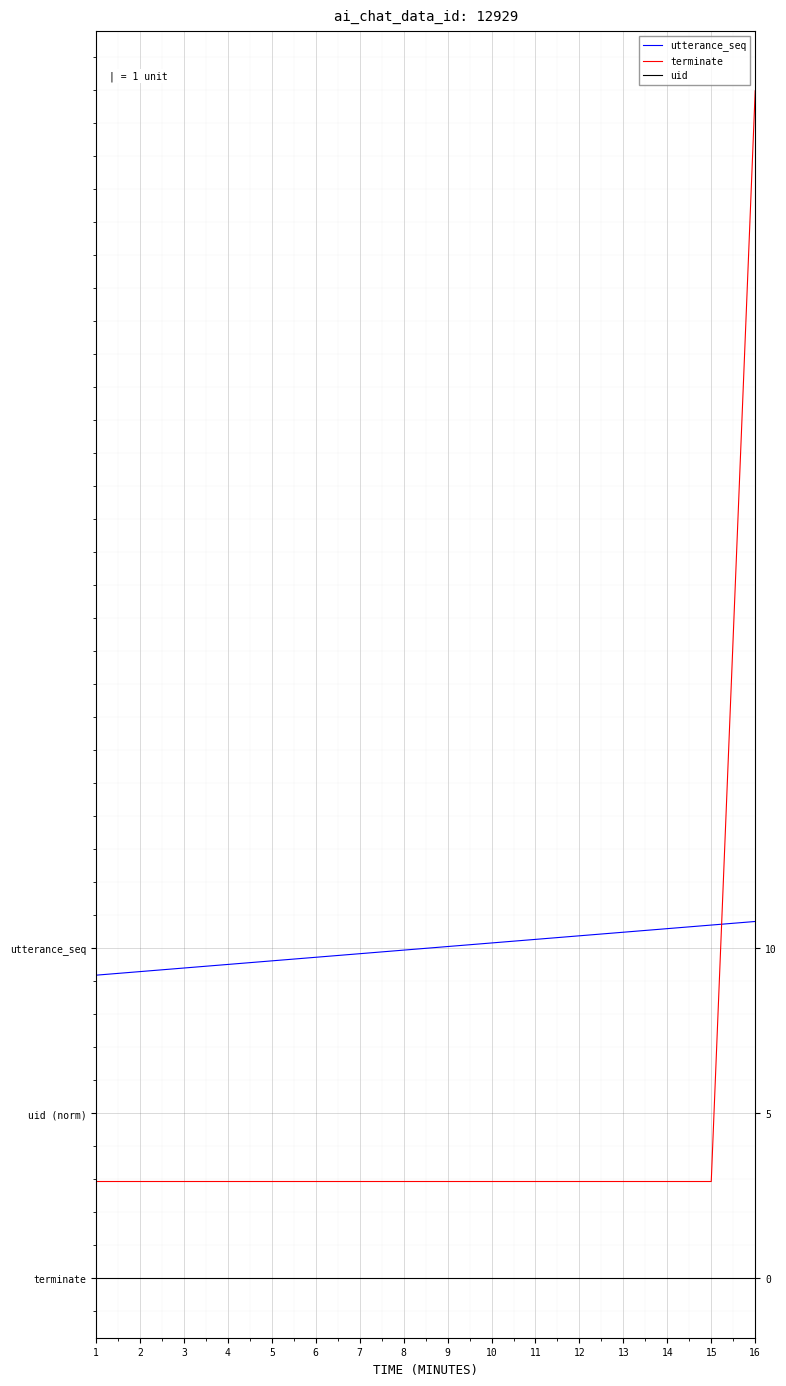

List the labels in order of utterance_seq value, largest first.

16, 15, 14, 13, 12, 11, 10, 9, 8, 7, 6, 5, 4, 3, 2, 1